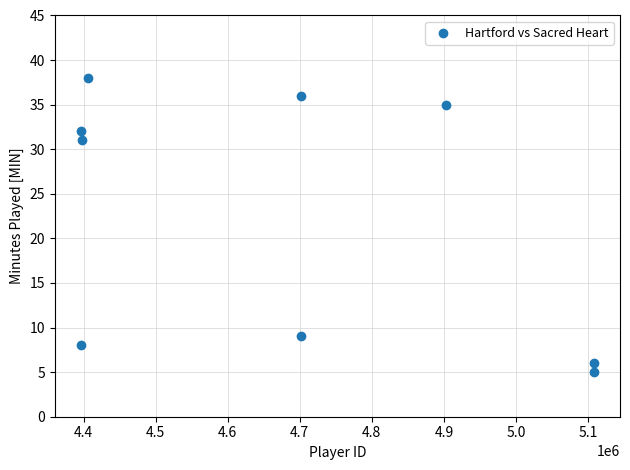

What Y value in the scatter plot is closest to 21?

31